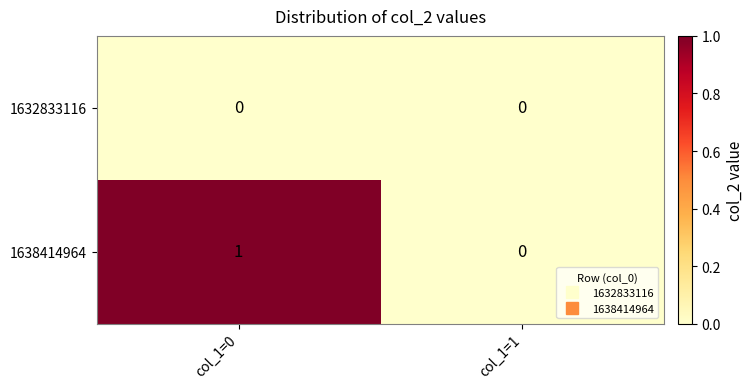

Between col_1=0 and col_1=1, which series saw the biggest shift?

1638414964